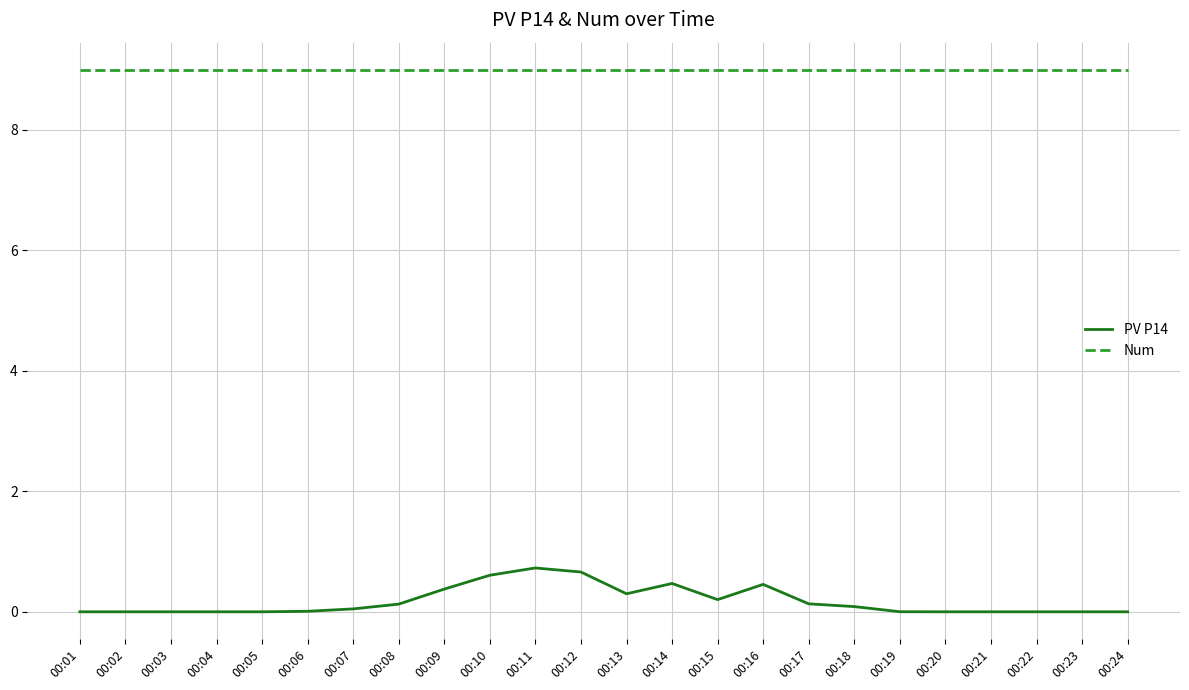

At how many categories does at least one series exceed 3?

24